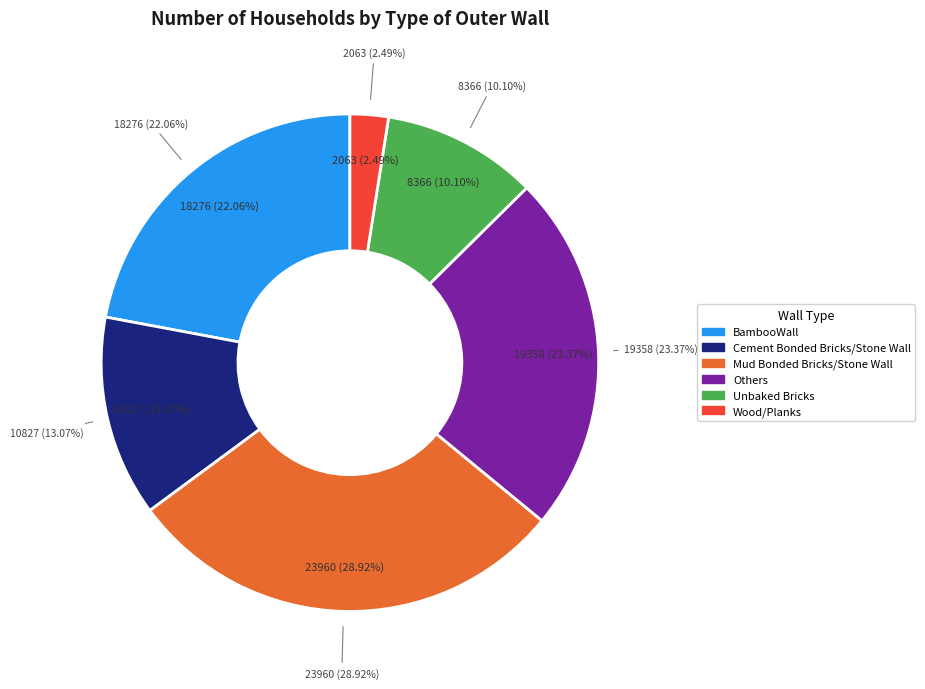

Is there any slice that represents more than half of the pie?

No